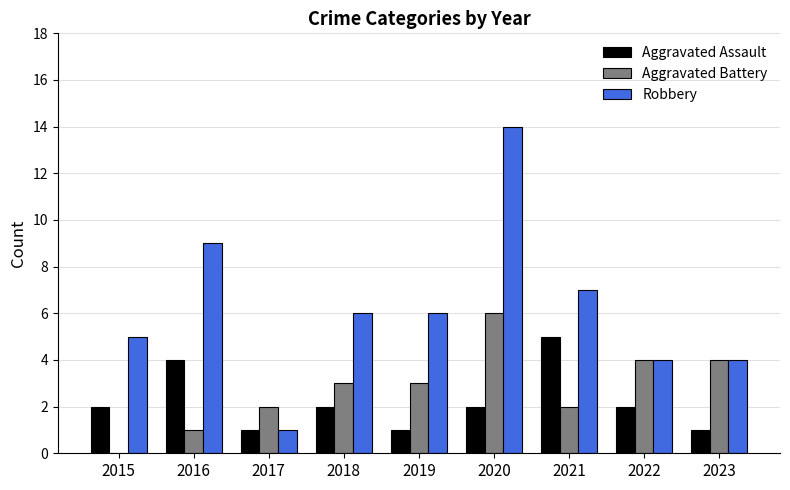

Count the Aggravated Battery values in the range 2 to 4.

6